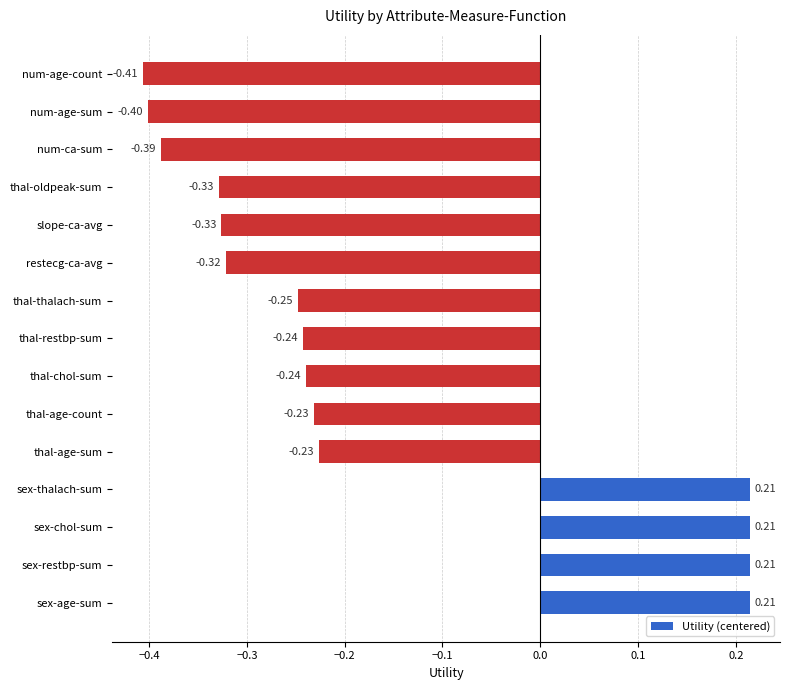

Are the bars horizontal?

Yes